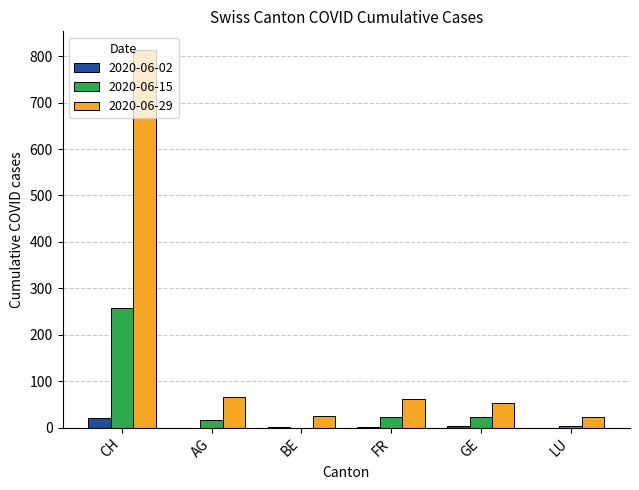

Which series has the largest total across all categories?

2020-06-29